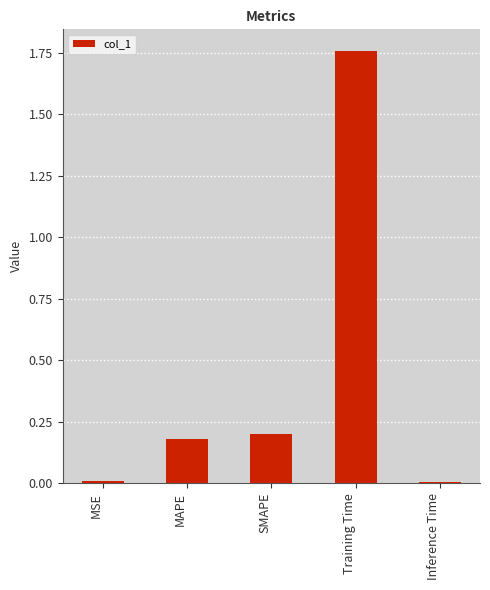

Are the bars horizontal?

No